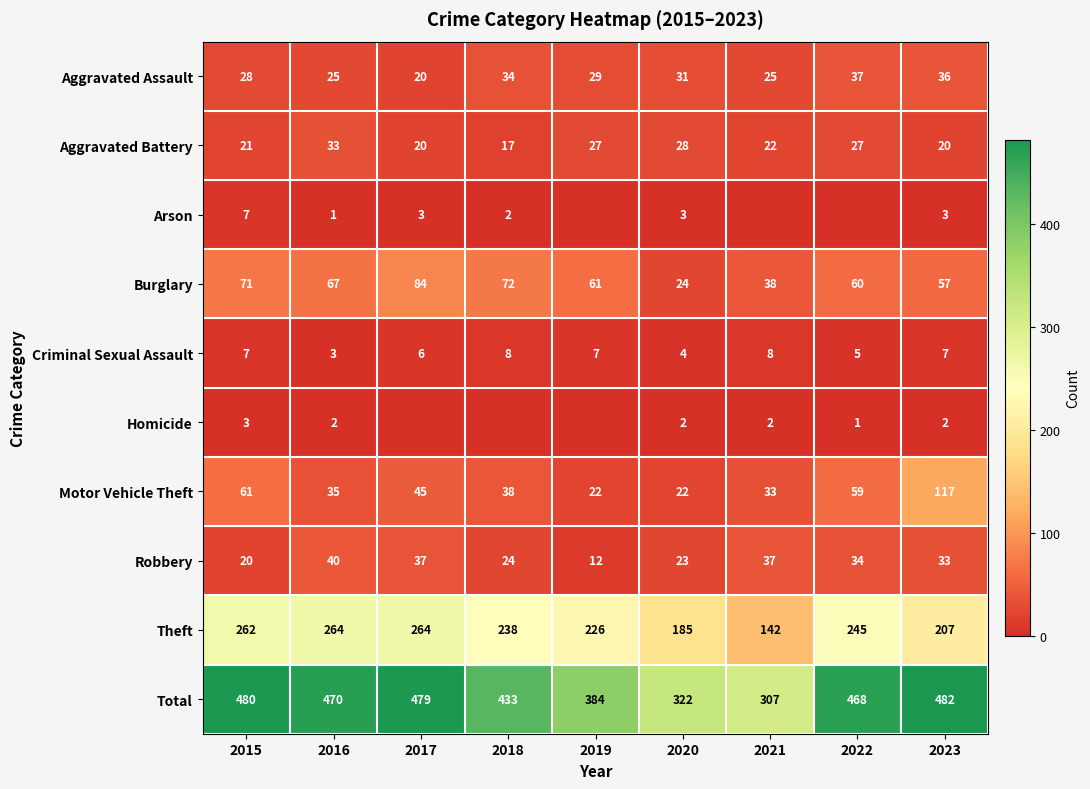

What is the average value of the Total series?

425